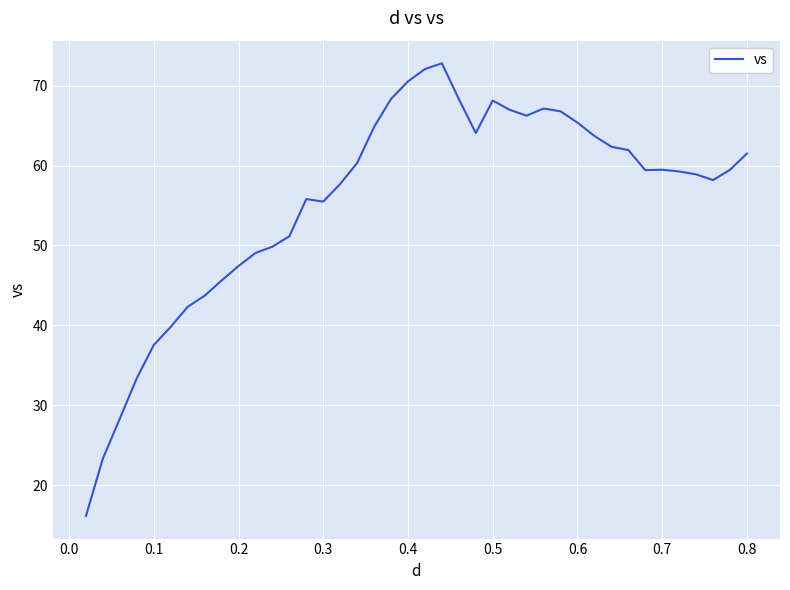

What is the maximum value shown in the chart?

72.8